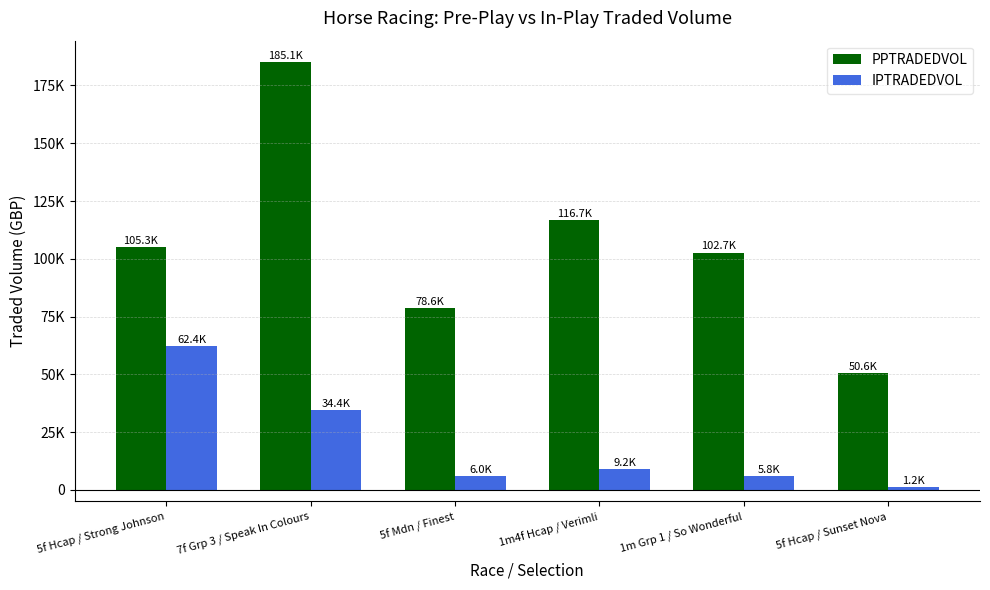

Are the bars grouped side by side (vs. stacked)?

Yes